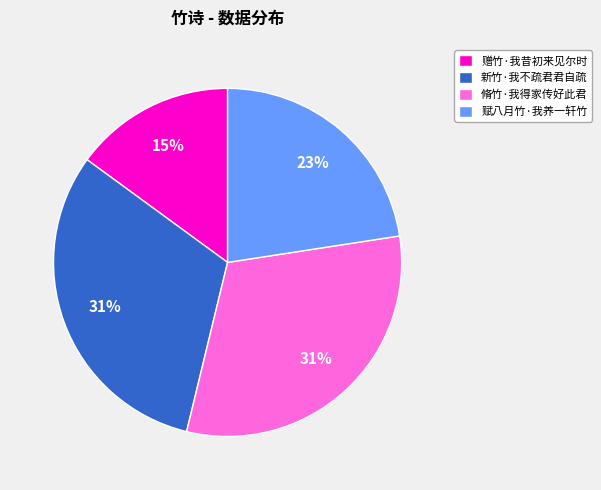

Is it true that 赠竹·我昔初来见尔时 is 3% of the pie?

False